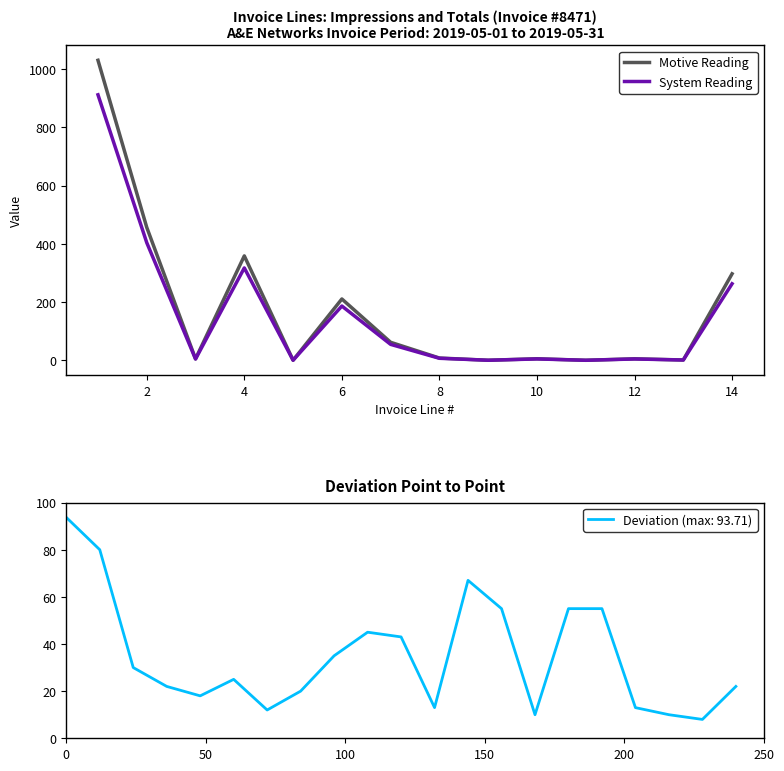

In Motive Reading, how many points are higher than both neighbors (excluding endpoints)?

4